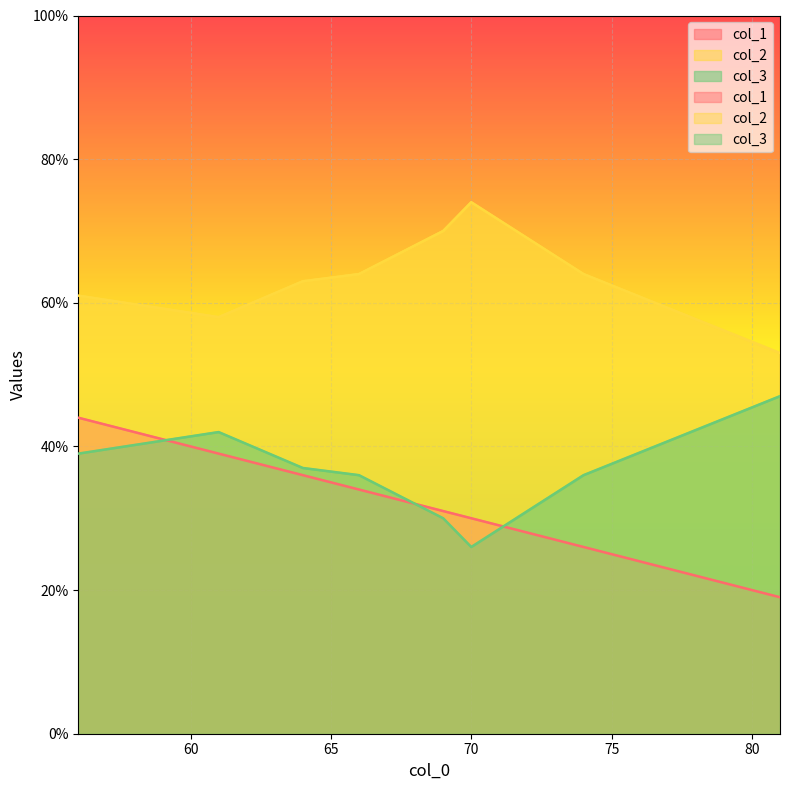

At which category is the sum across all series the highest?

56